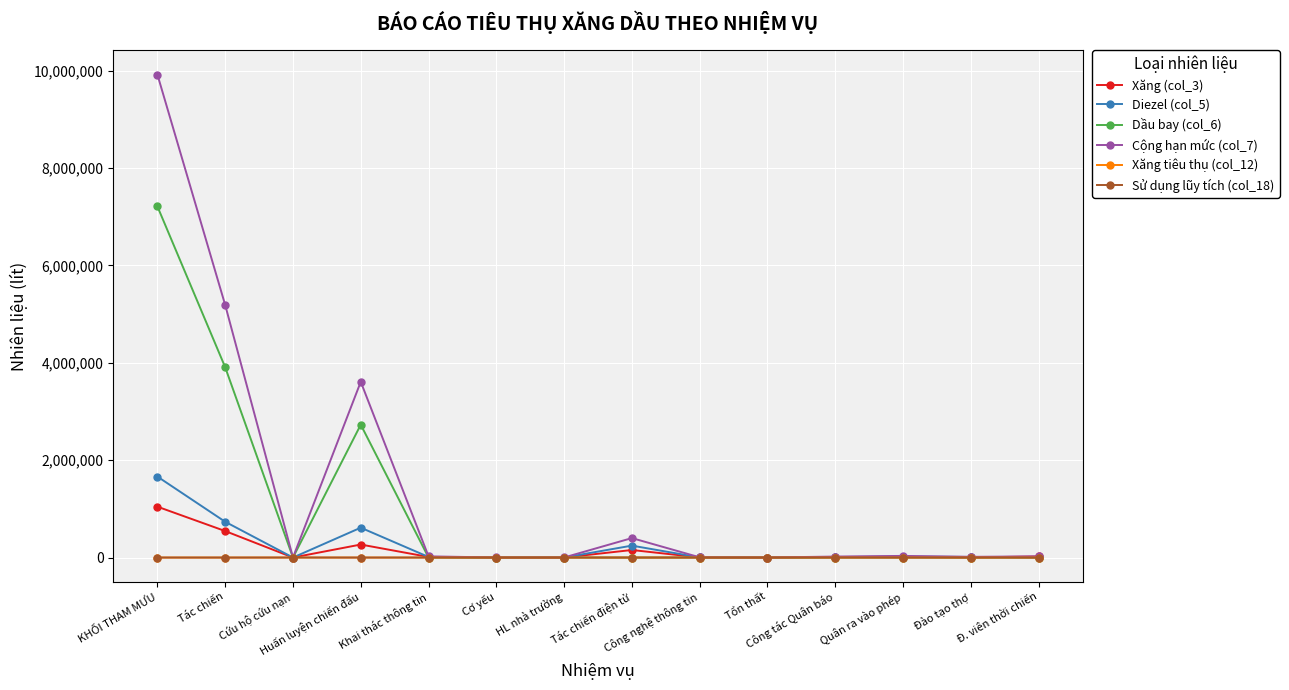

Which series has the widest spread of values?

Cộng hạn mức (col_7)